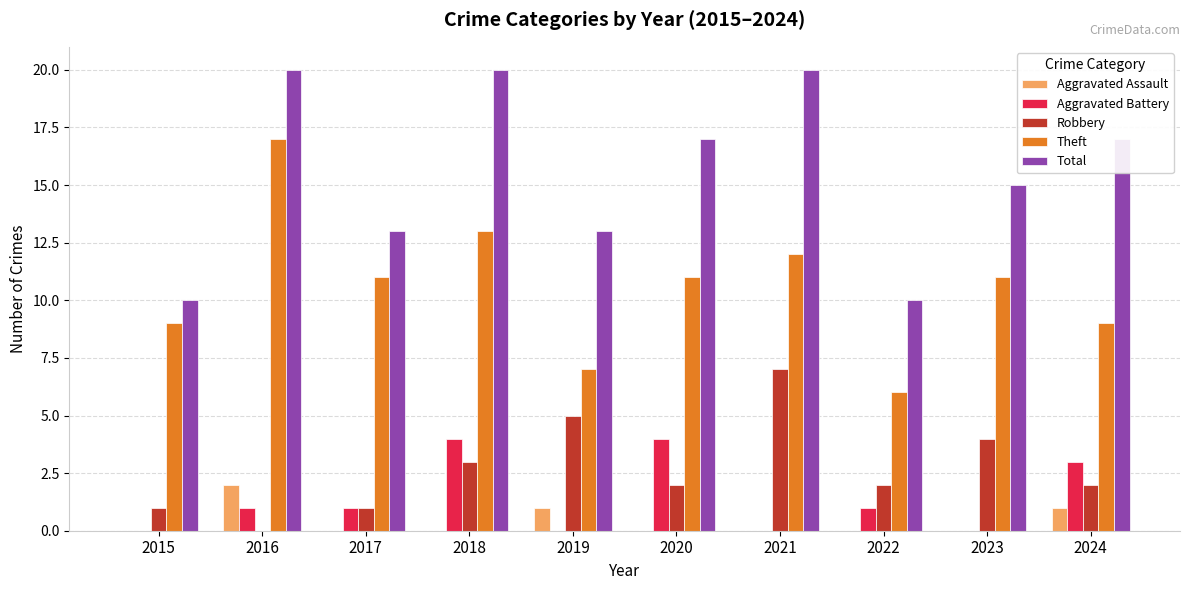

Which series has the largest range (max minus min)?

Theft